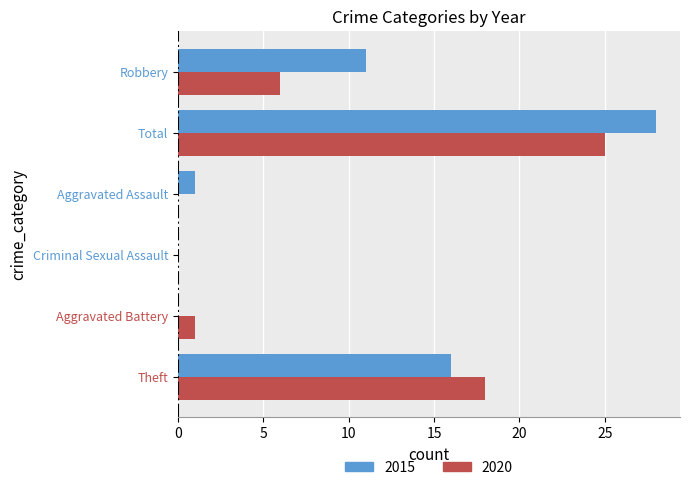

How many categories are shown in the chart?

6